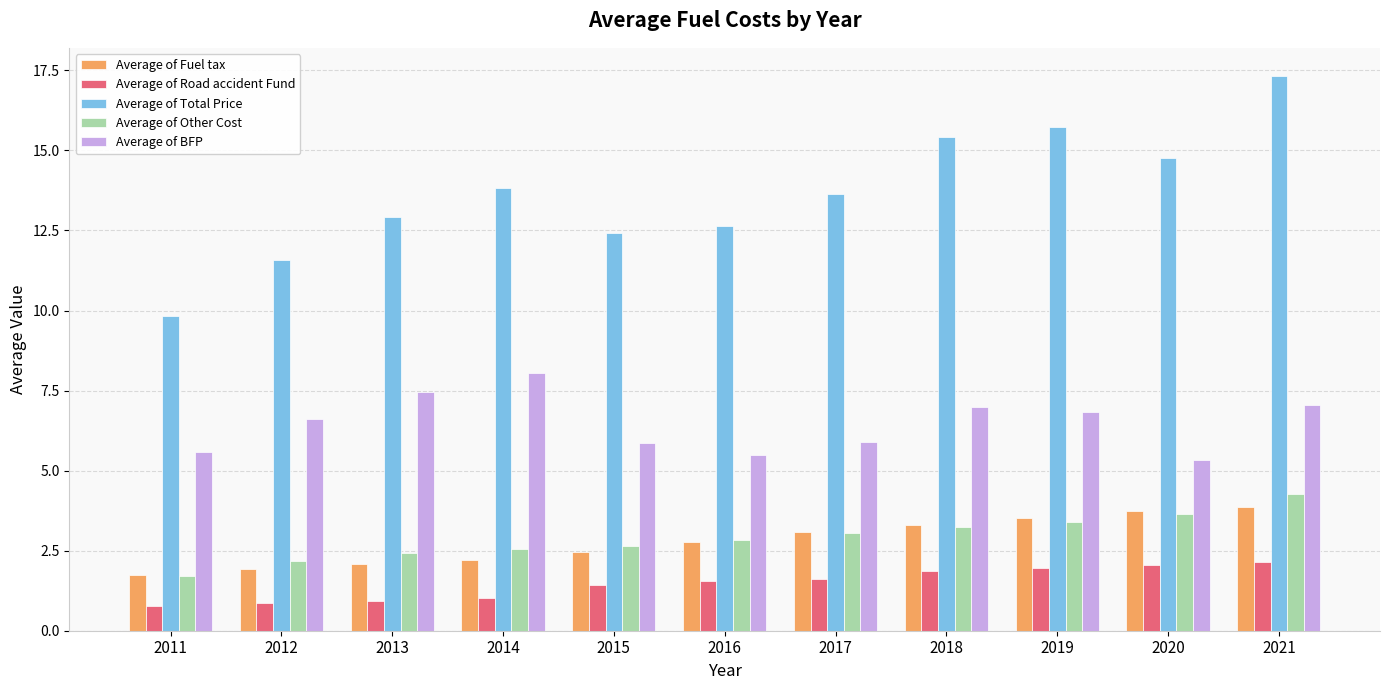

What is the value of the Average of Fuel tax bar at the 7th from the left?

3.1